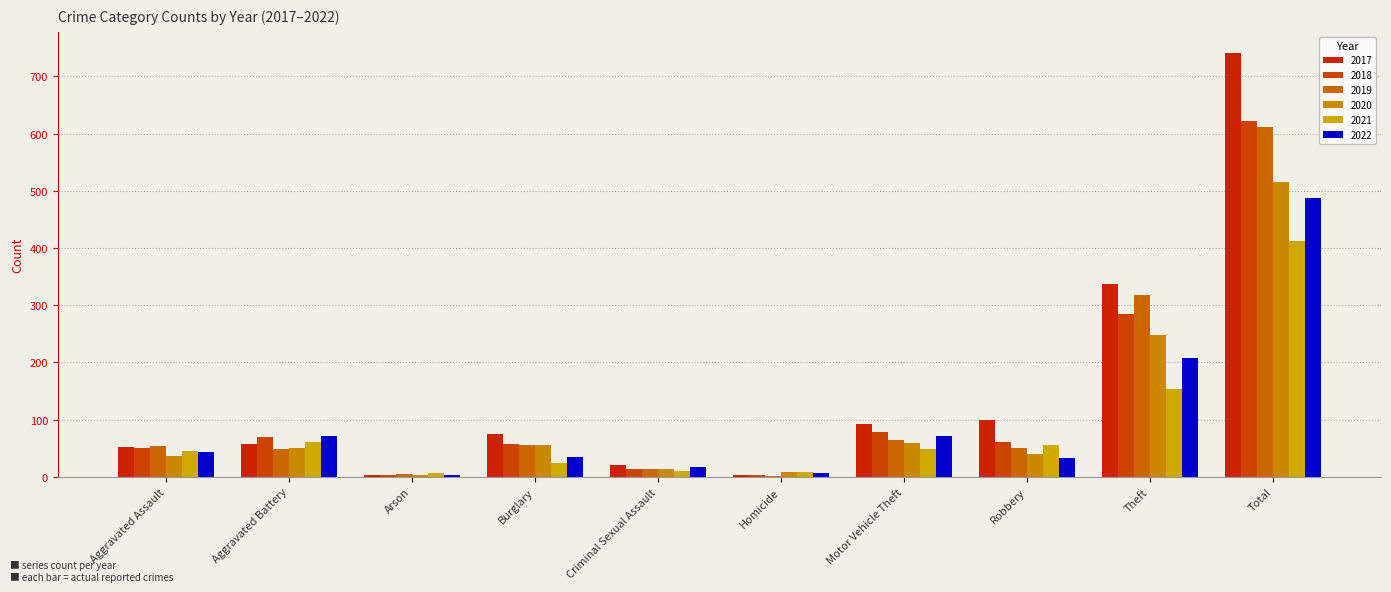

How many series are shown in this chart?

6